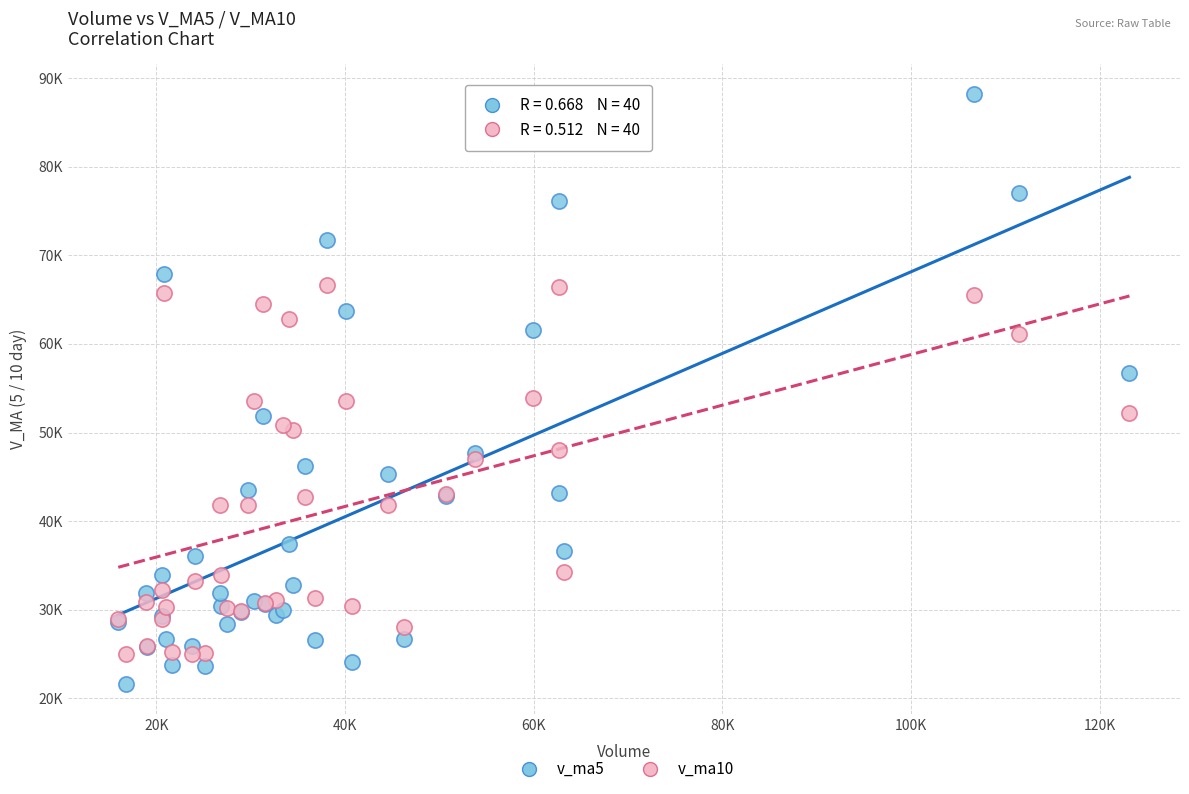

Which series contains the lowest Y value?

v_ma5